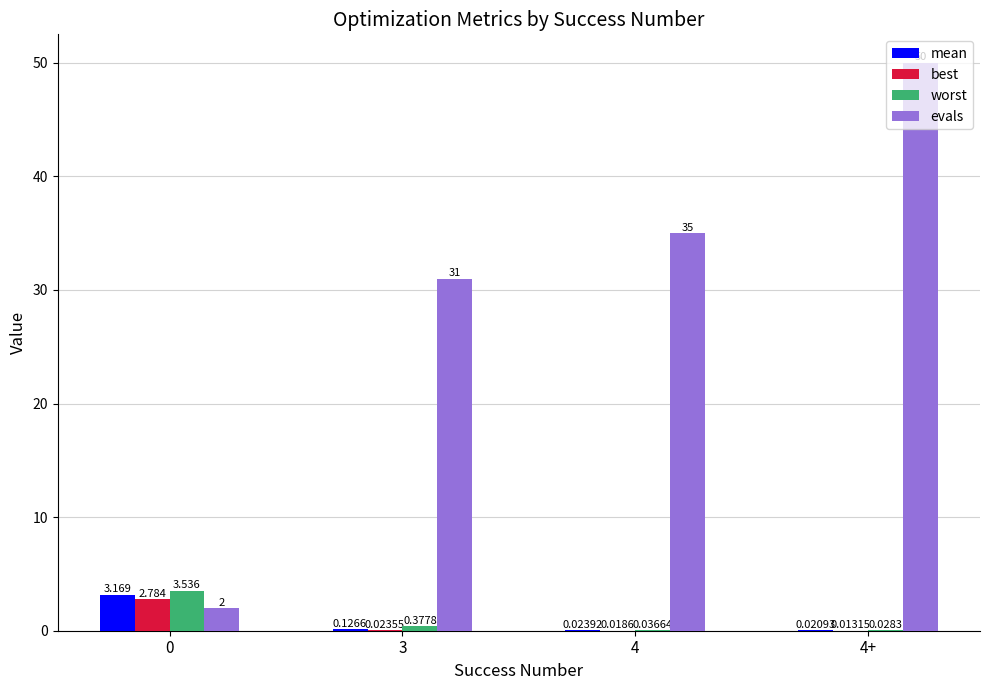

At which category is the sum across all series the highest?

4+